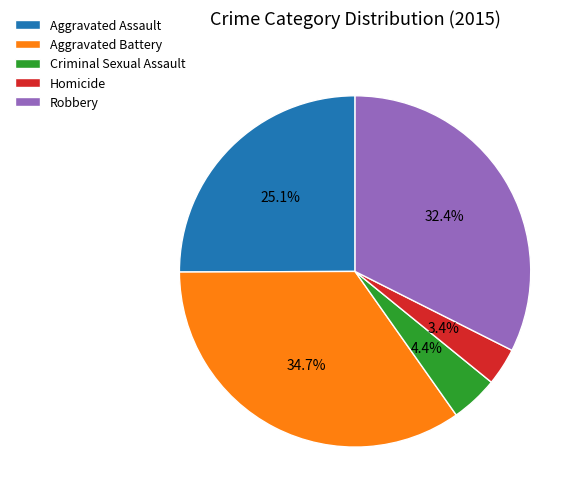

To the nearest percent, what is the combined percentage of Homicide and Aggravated Battery?

38%